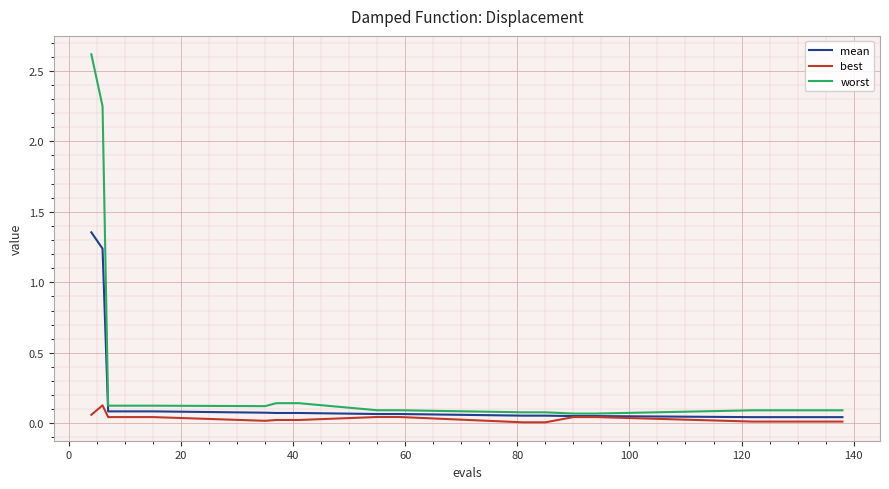

Which series has the largest total across all categories?

worst